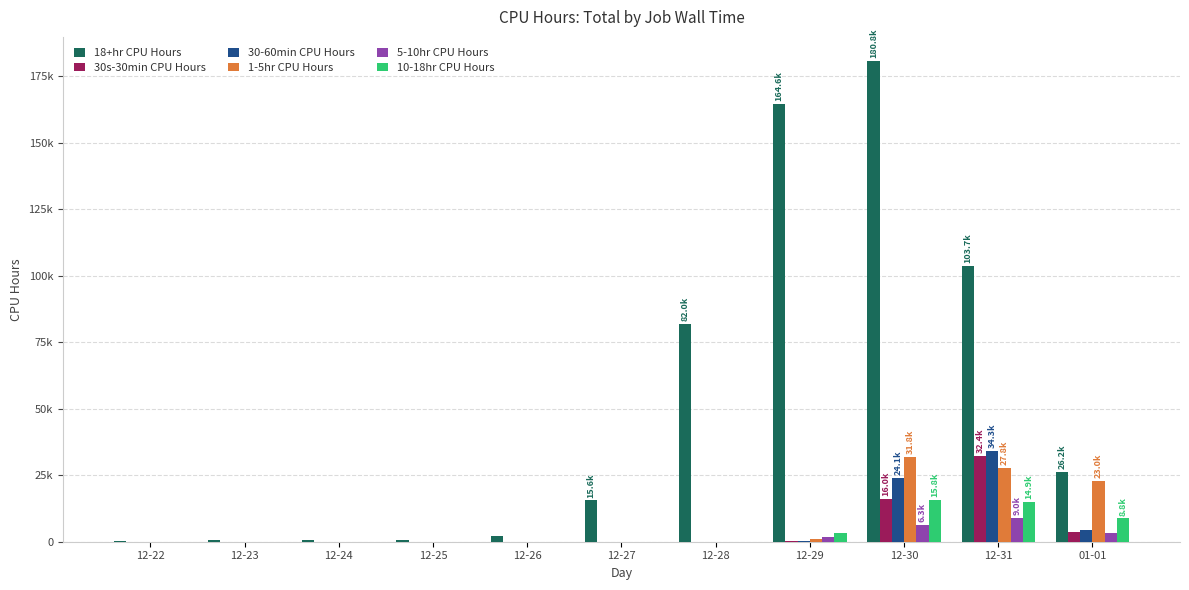

List the series in order of their peak value, lowest first.

5-10hr CPU Hours, 10-18hr CPU Hours, 1-5hr CPU Hours, 30s-30min CPU Hours, 30-60min CPU Hours, 18+hr CPU Hours